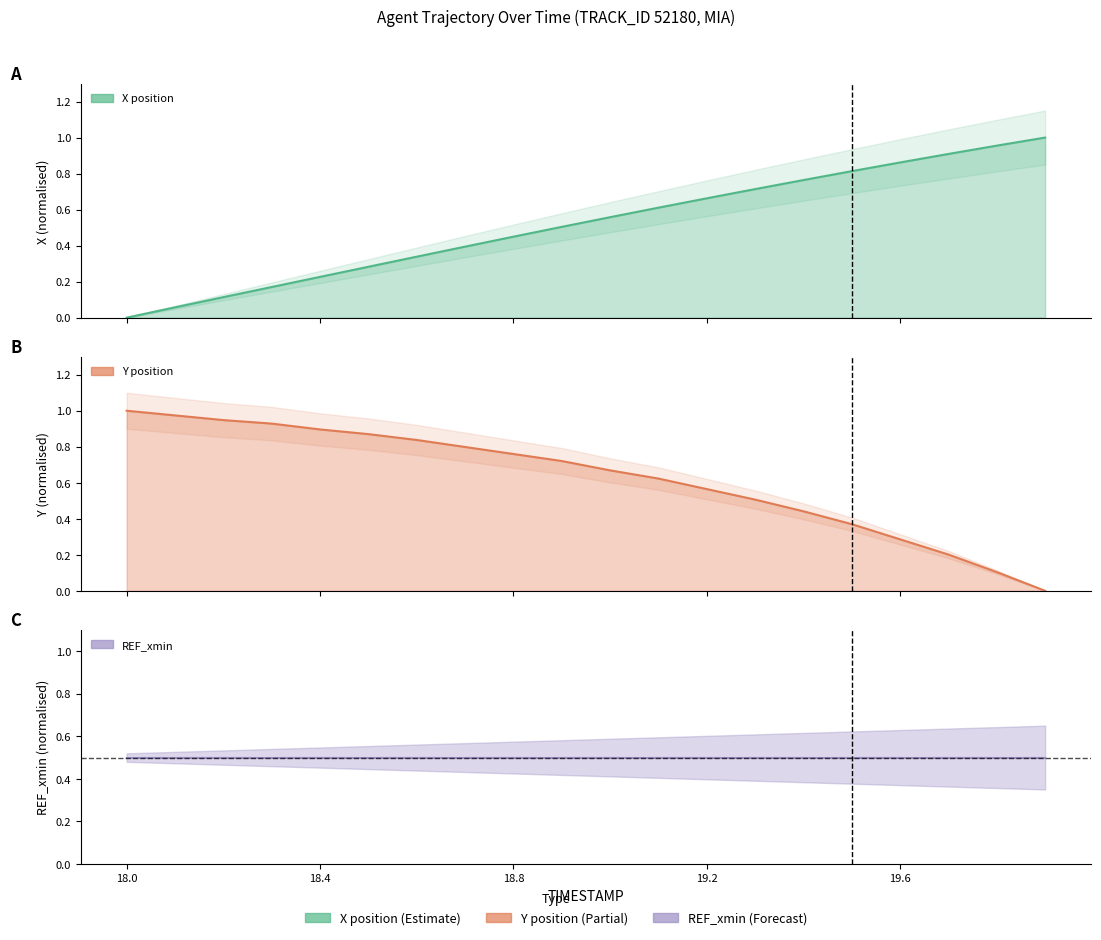

At how many categories does at least one series exceed 0?

20